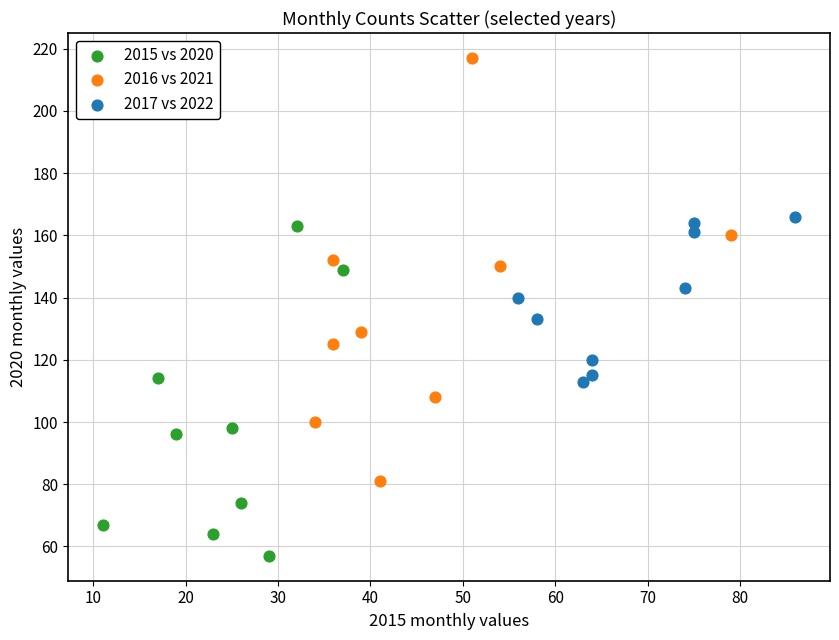

Which series contains the lowest Y value?

2015 vs 2020